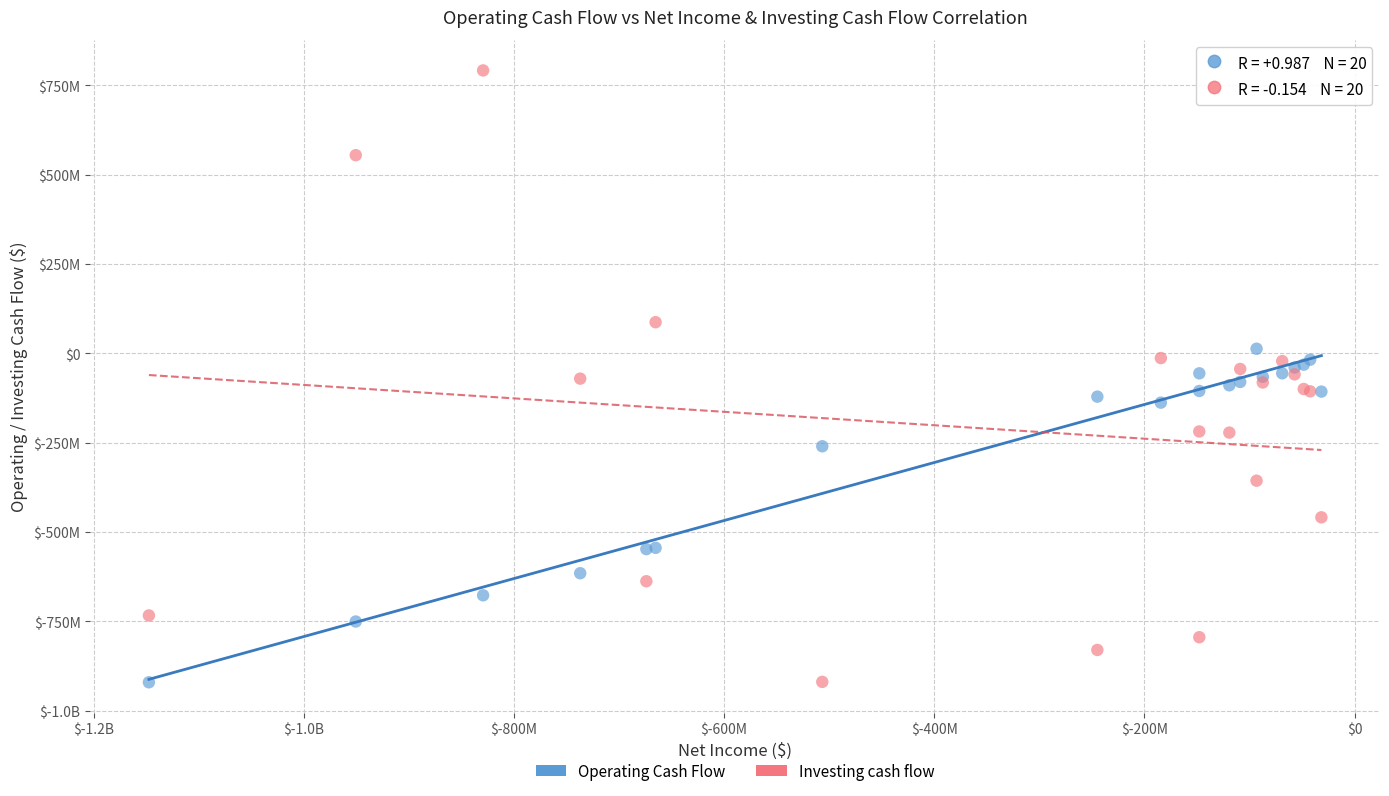

What are all the series names shown in the legend?

Operating Cash Flow, Investing cash flow